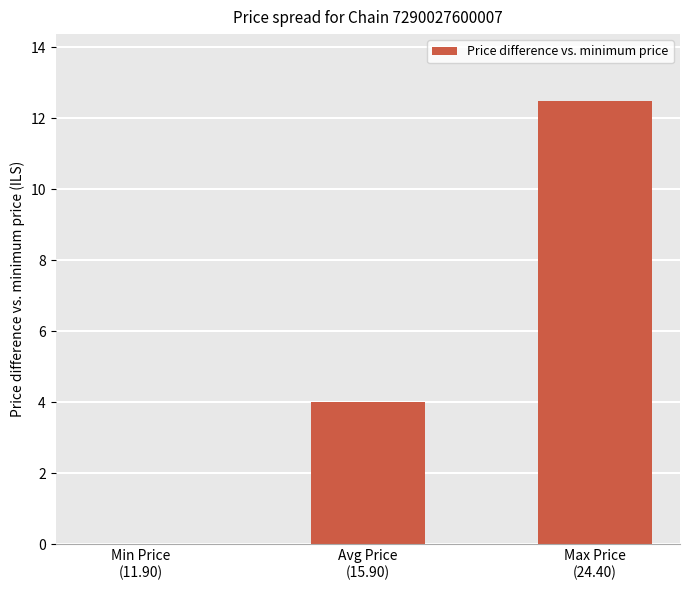

What is the sum of all values?

16.5